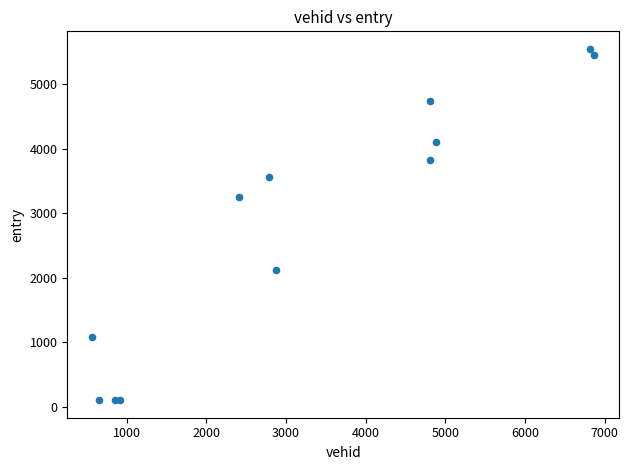

What Y value in the scatter plot is closest to 2825?

3245.0